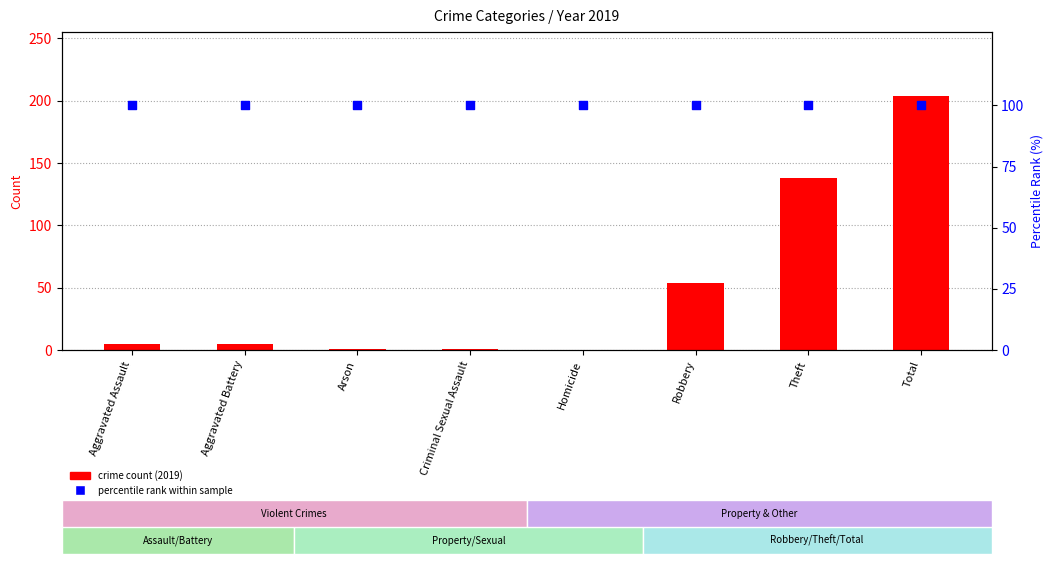

What are all the series names shown in the legend?

crime count (2019), percentile rank within sample